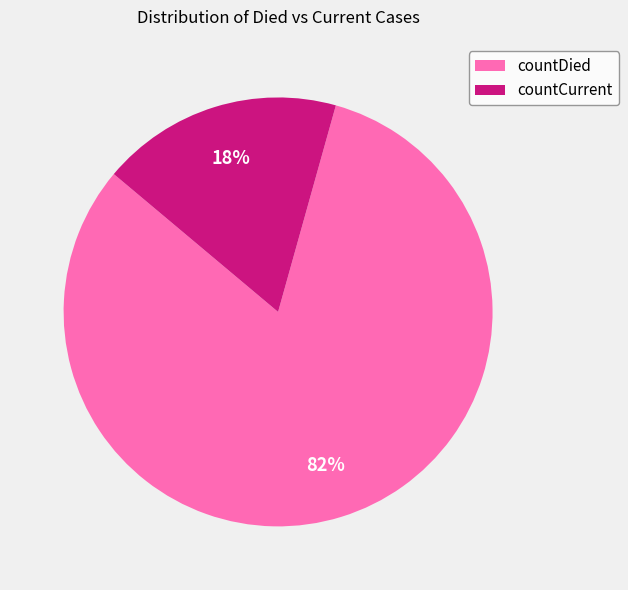

Which category has the biggest portion of the pie?

countDied